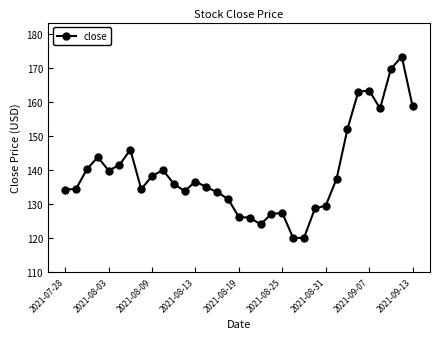

How many lines are shown in the chart?

1